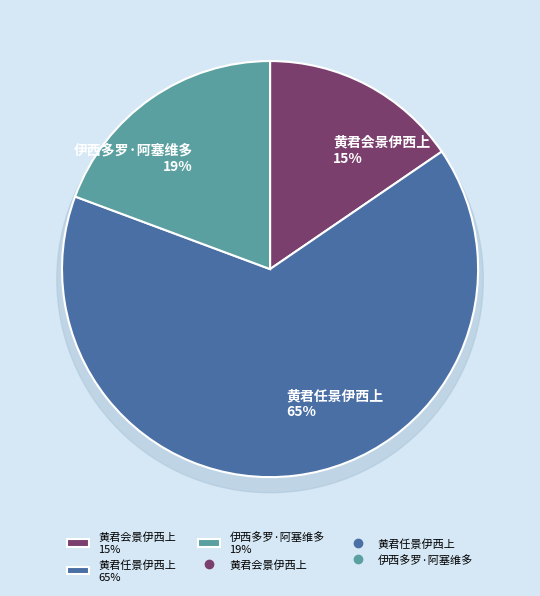

To the nearest percent, what portion does 伊西多罗·阿塞维多 represent?

19%